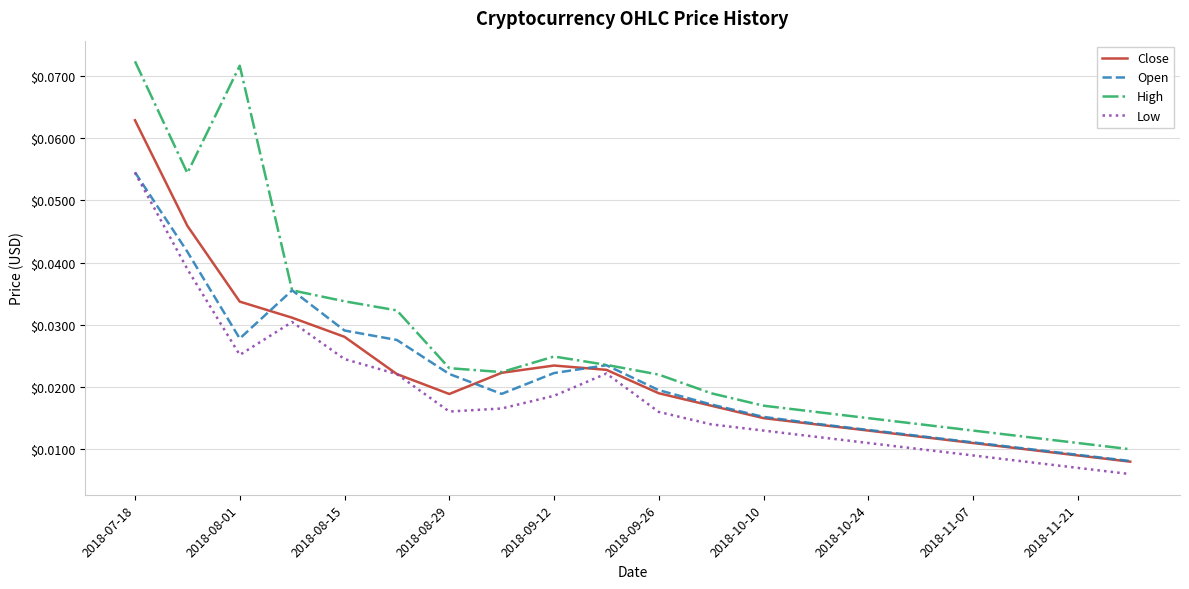

Which series has the largest total across all categories?

High